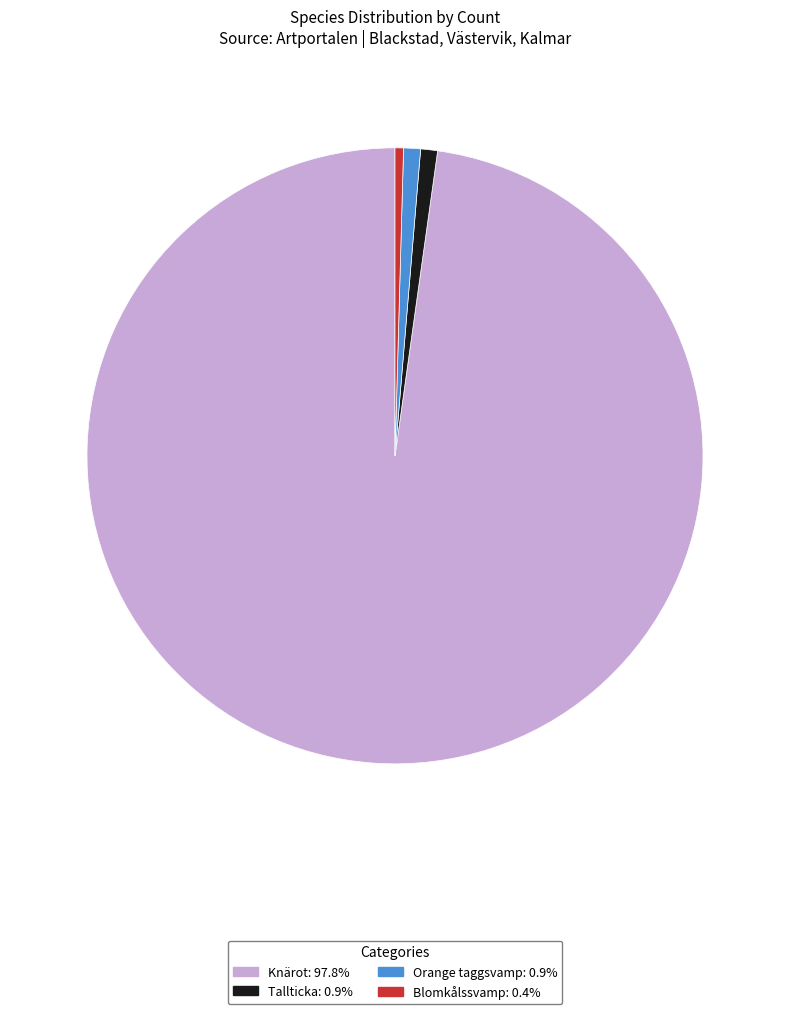

How many slices are in this pie chart?

4